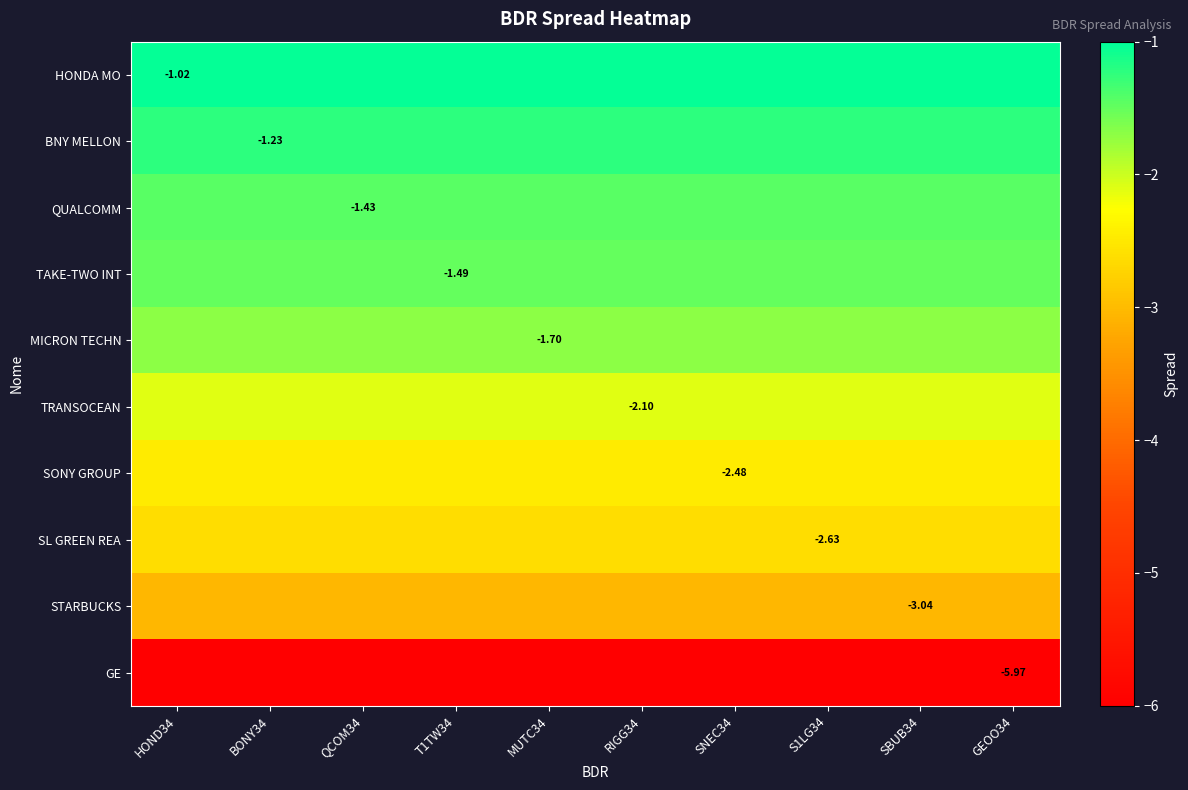

The BNY MELLON series shows -0.4 at T1TW34. True or false?

False